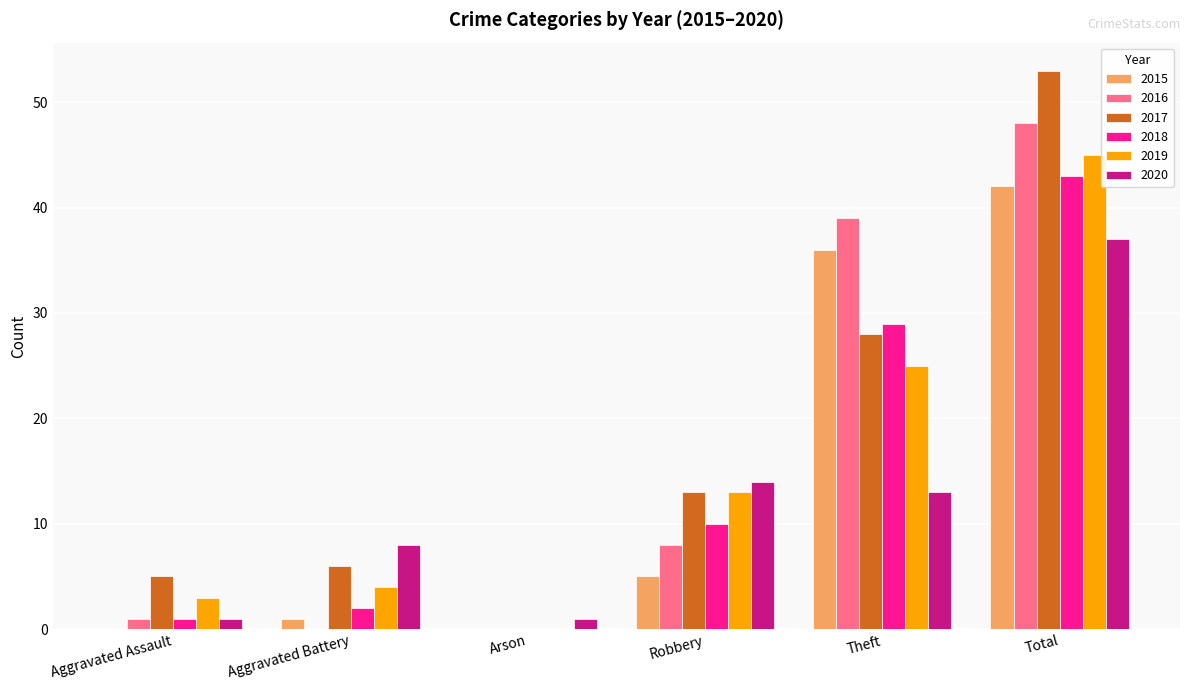

How many positive values does the 2019 series have?

5